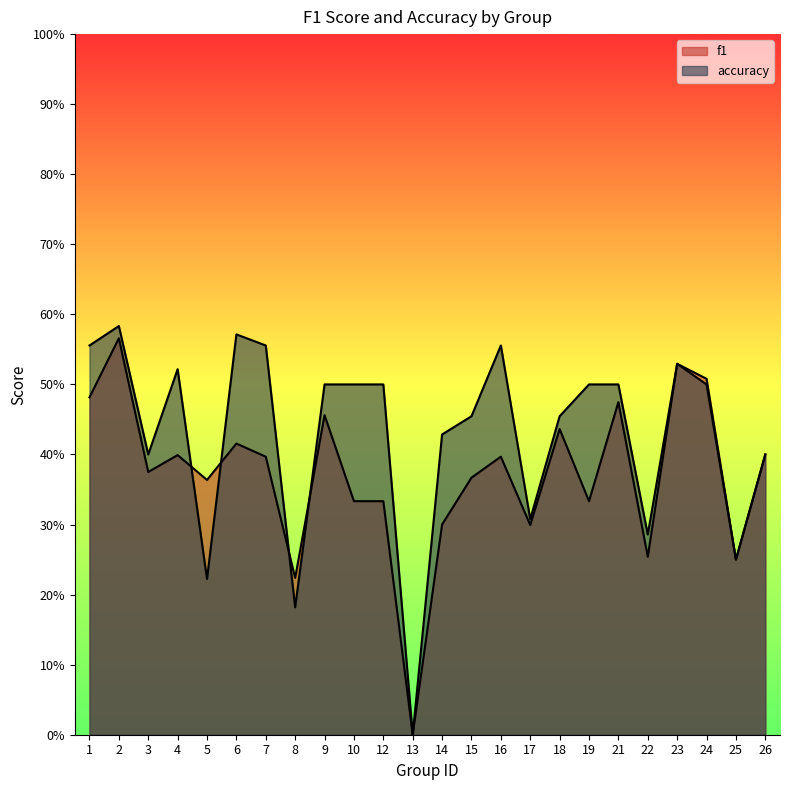

True or false: f1 and accuracy cross at least once.

True